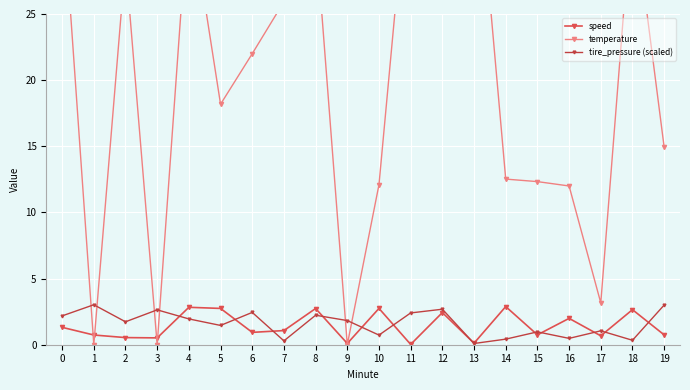

What is the sum of all temperature values?

408.9